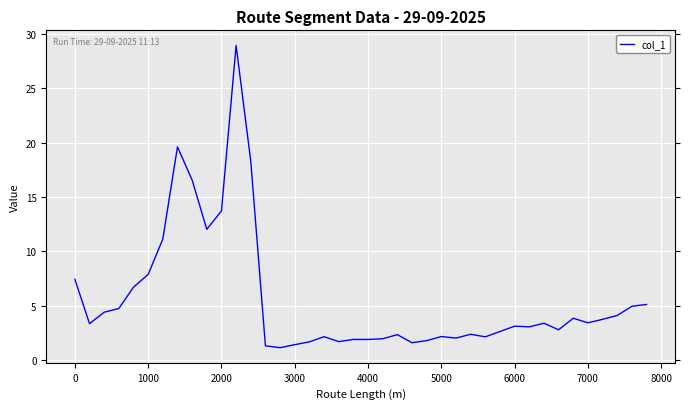

What is the difference between the maximum and minimum values?

27.8